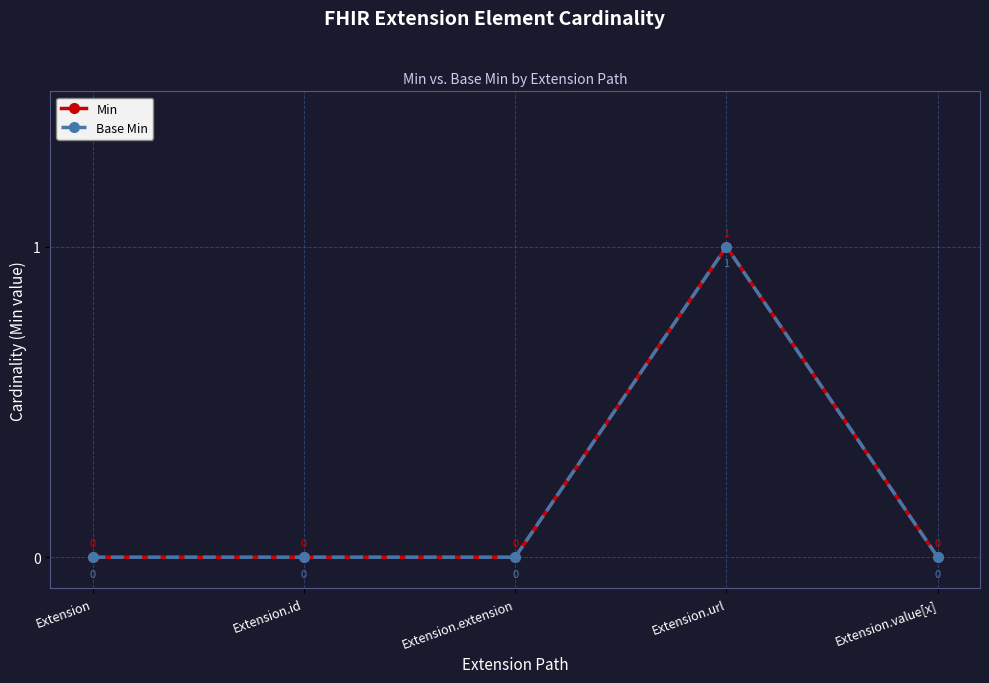

True or false: Base Min and Min cross at least once.

False